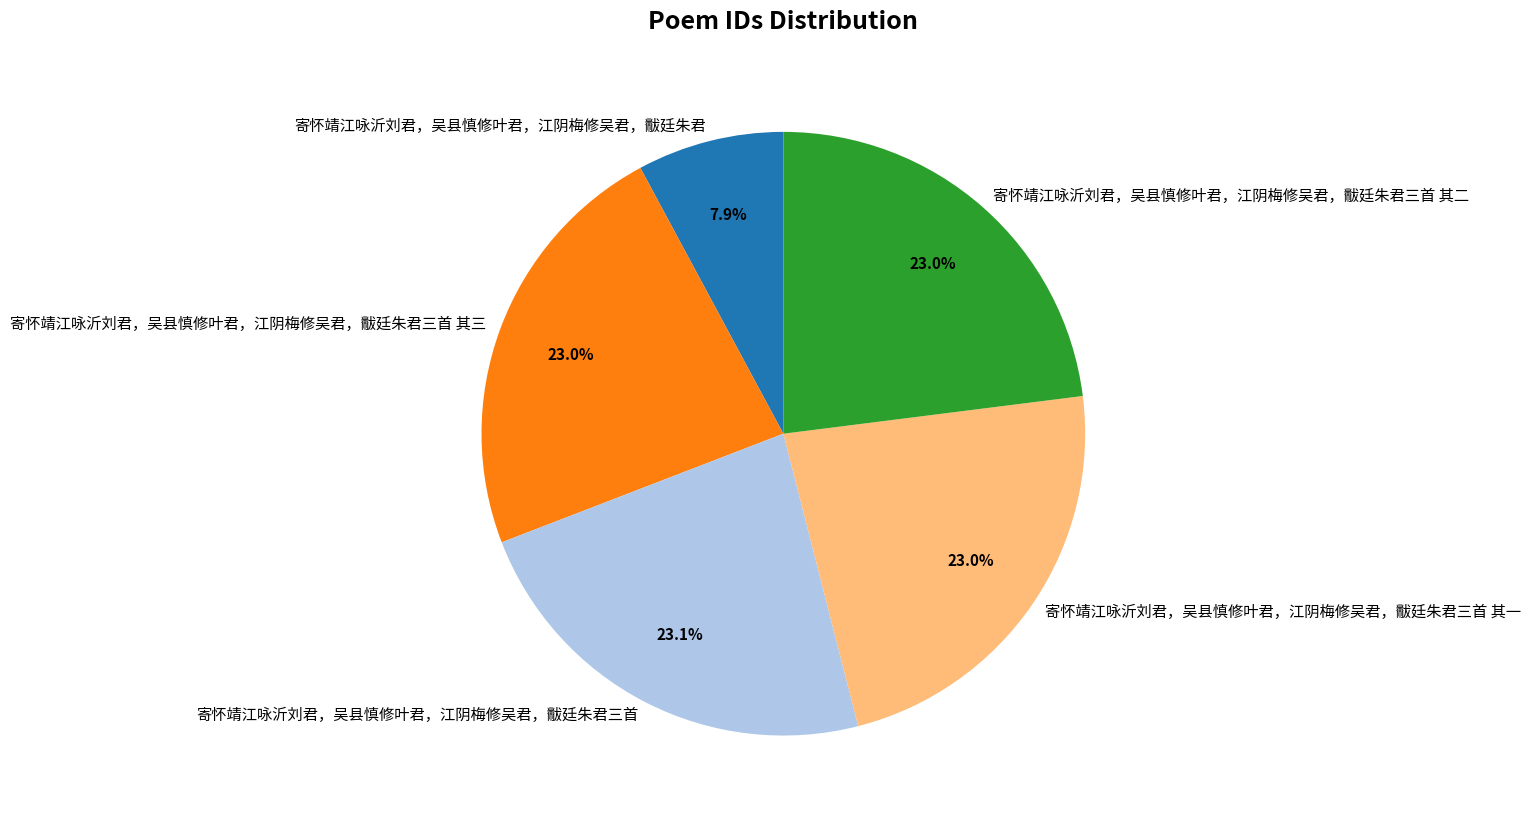

Which slice is the smallest?

寄怀靖江咏沂刘君，吴县慎修叶君，江阴梅修吴君，黻廷朱君